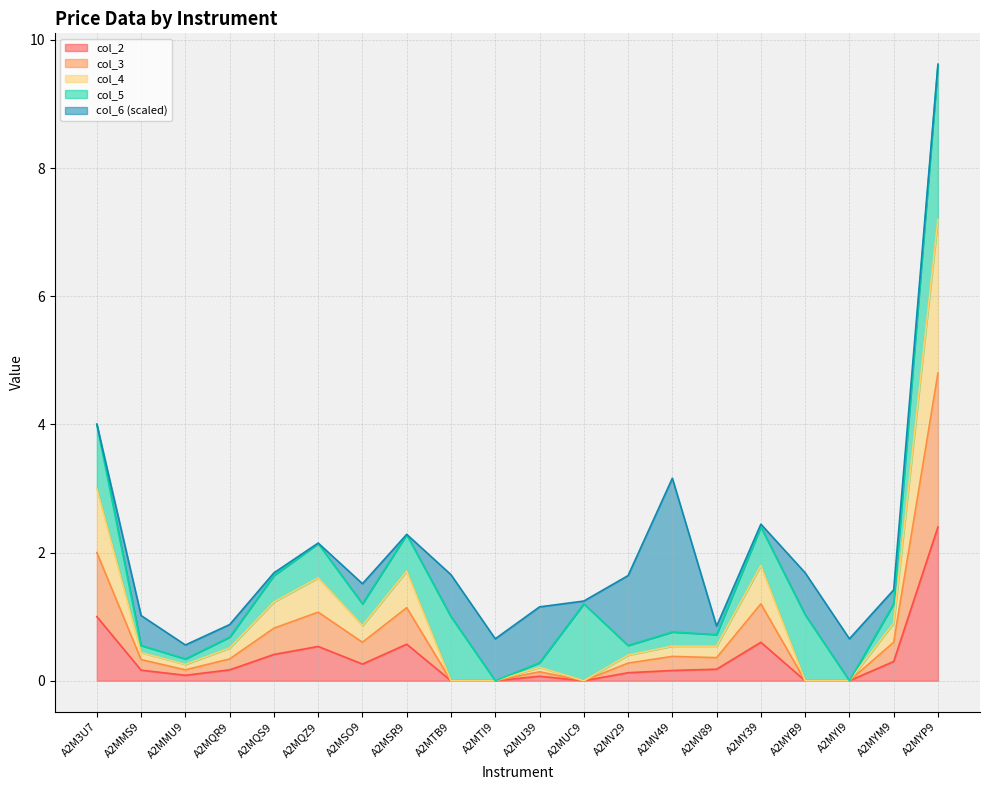

What is the label of the 19th point from the right?

A2MMS9